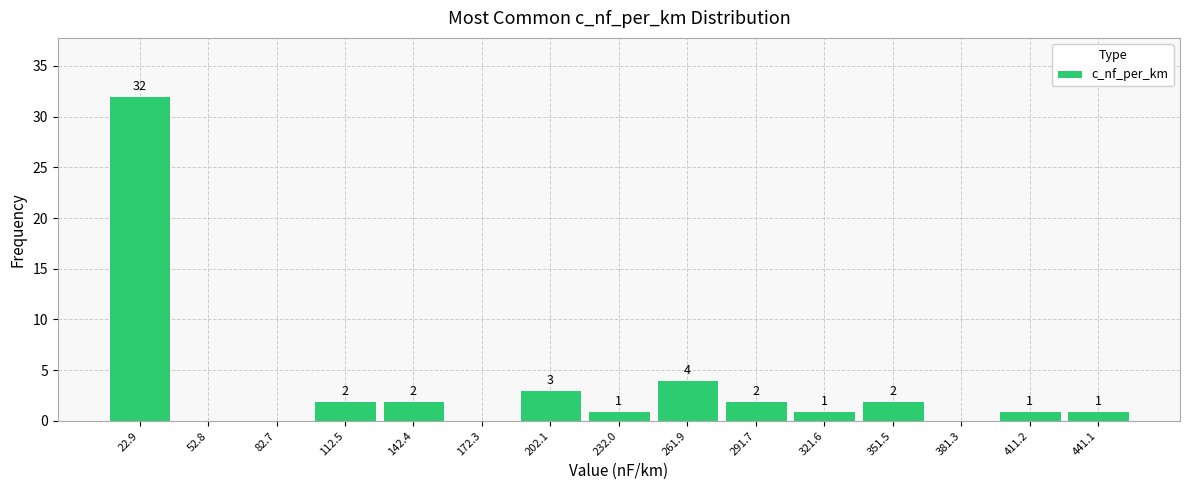

Over which range of the x-axis is the bar tallest?

10 to 40